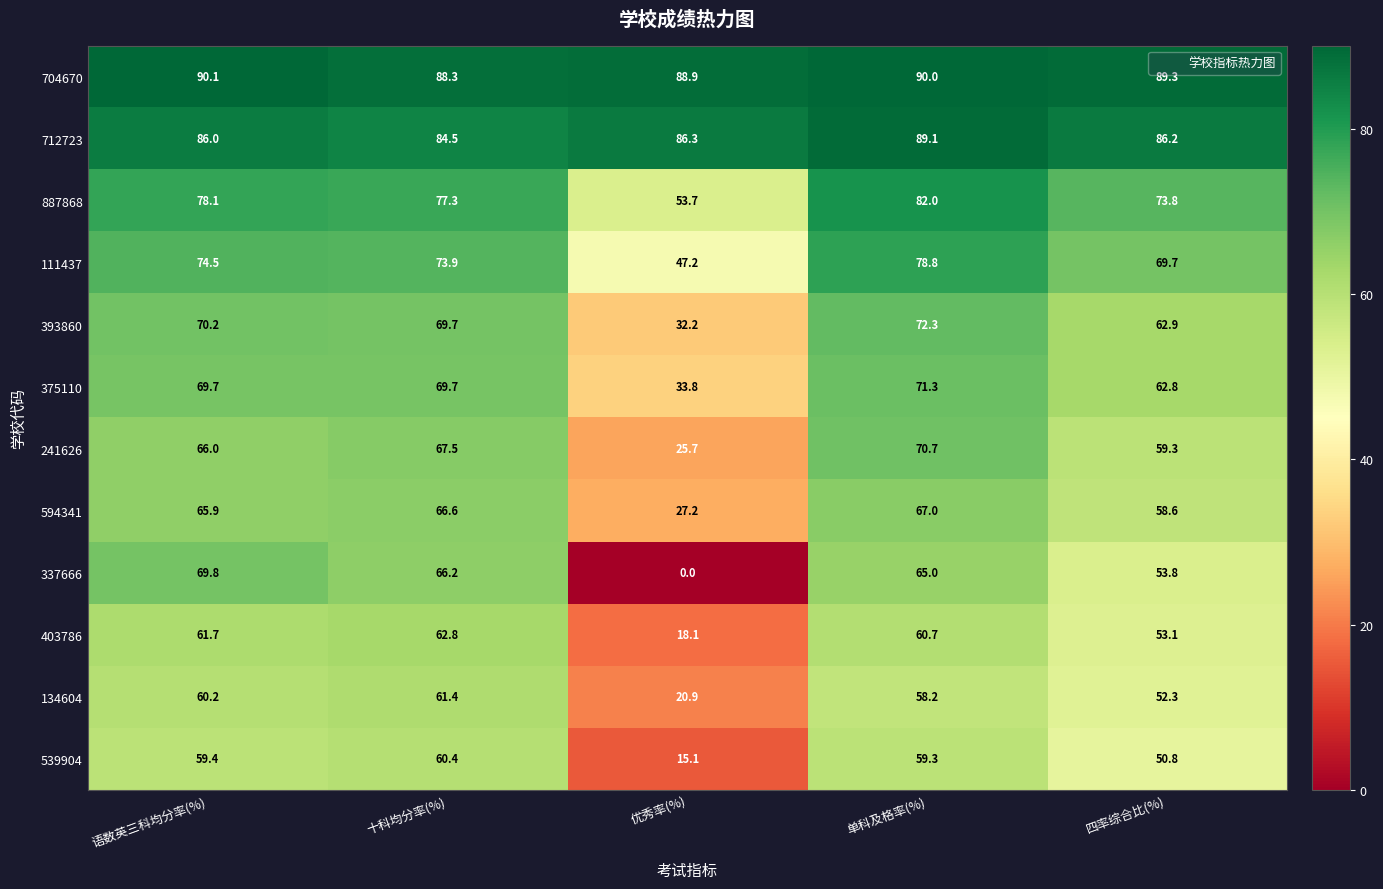

What is the greatest value displayed?

90.1